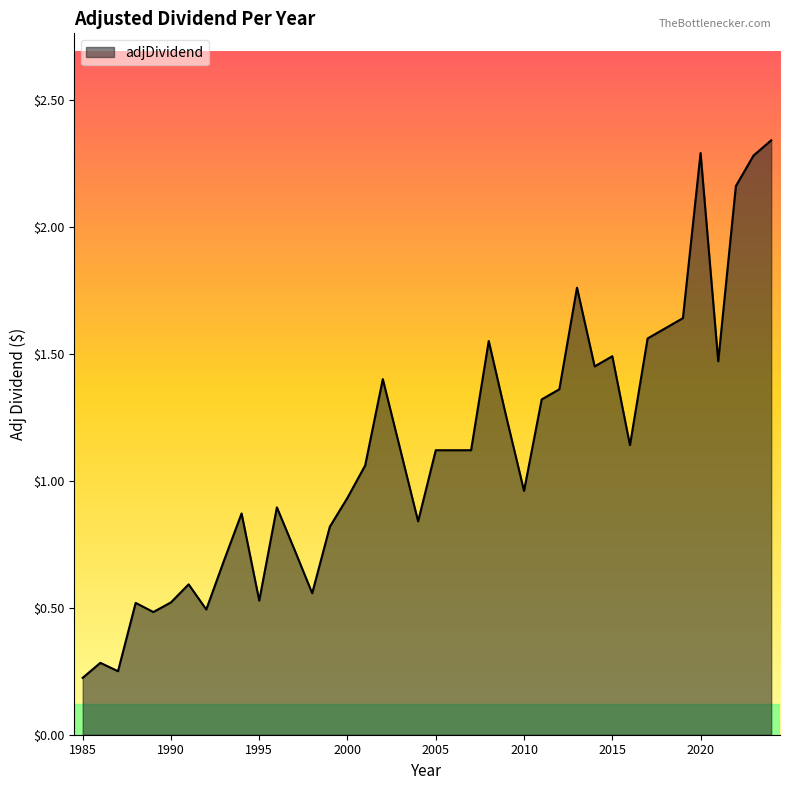

True or false: the data has more than 0 interior local peaks.

True